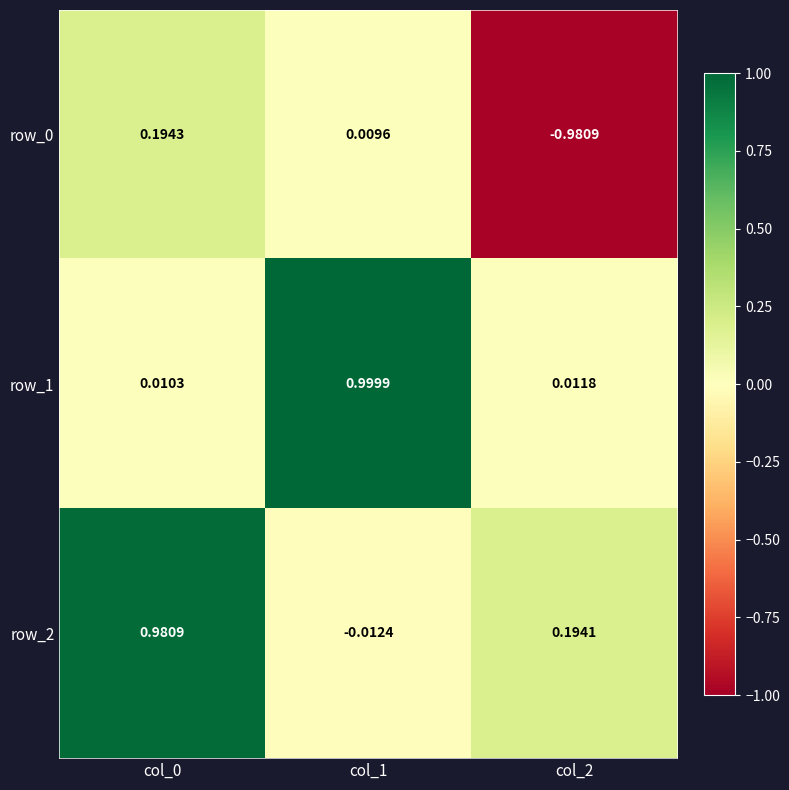

Is the value of row_1 at col_1 greater than the value of row_2 at col_2?

Yes